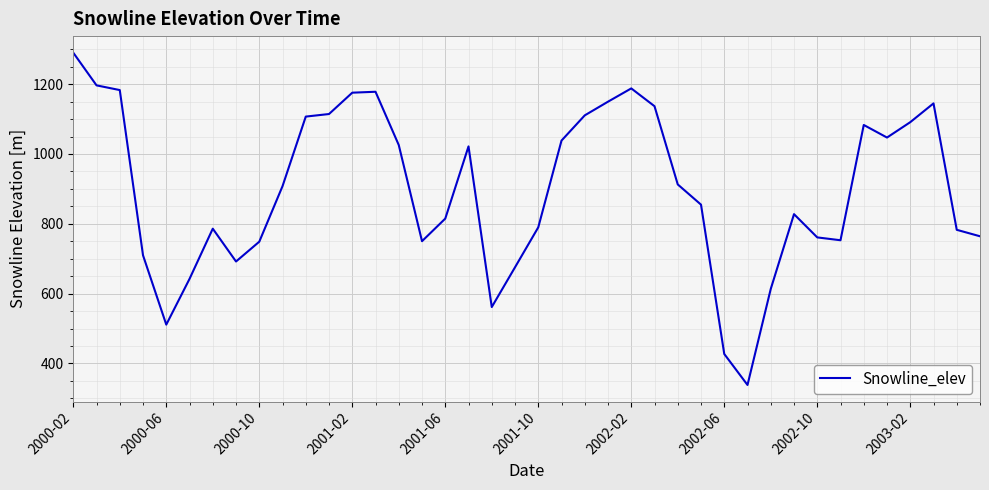

What is the minimum value shown in the chart?

338.2